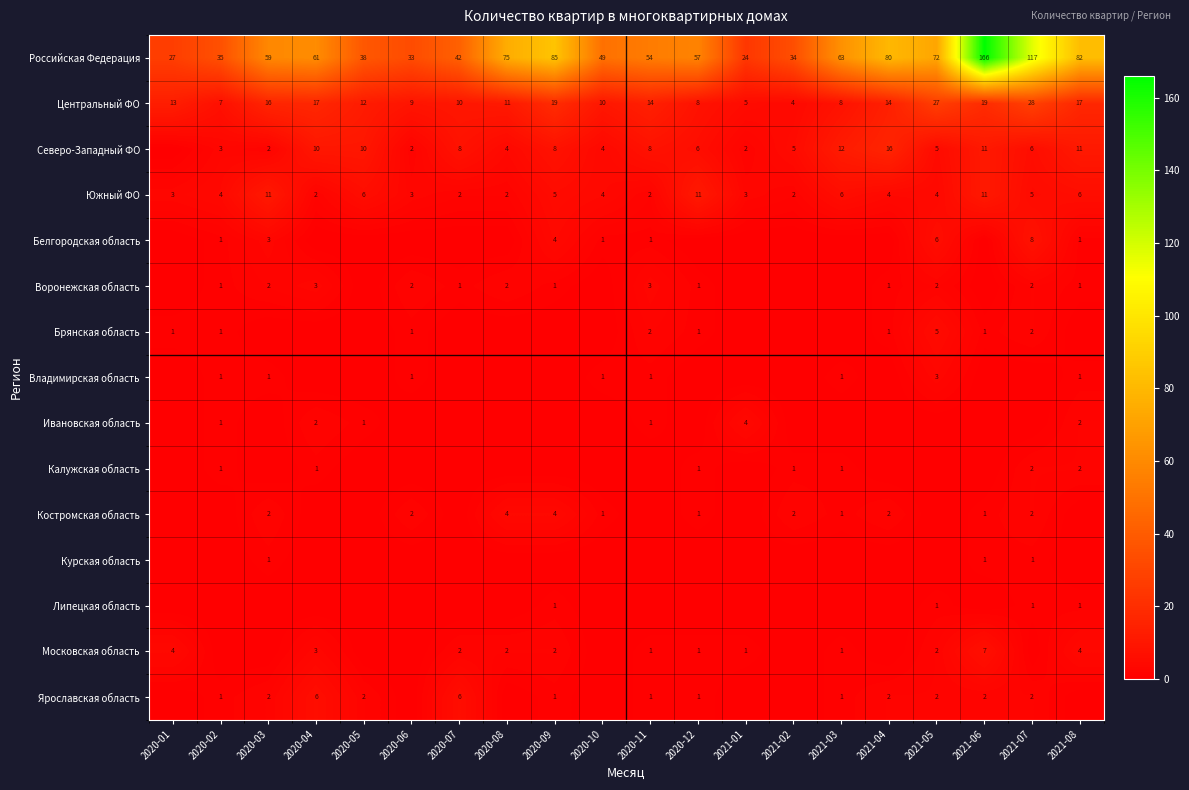

What is the difference between the maximum and second lowest values in the Центральный ФО series?

23